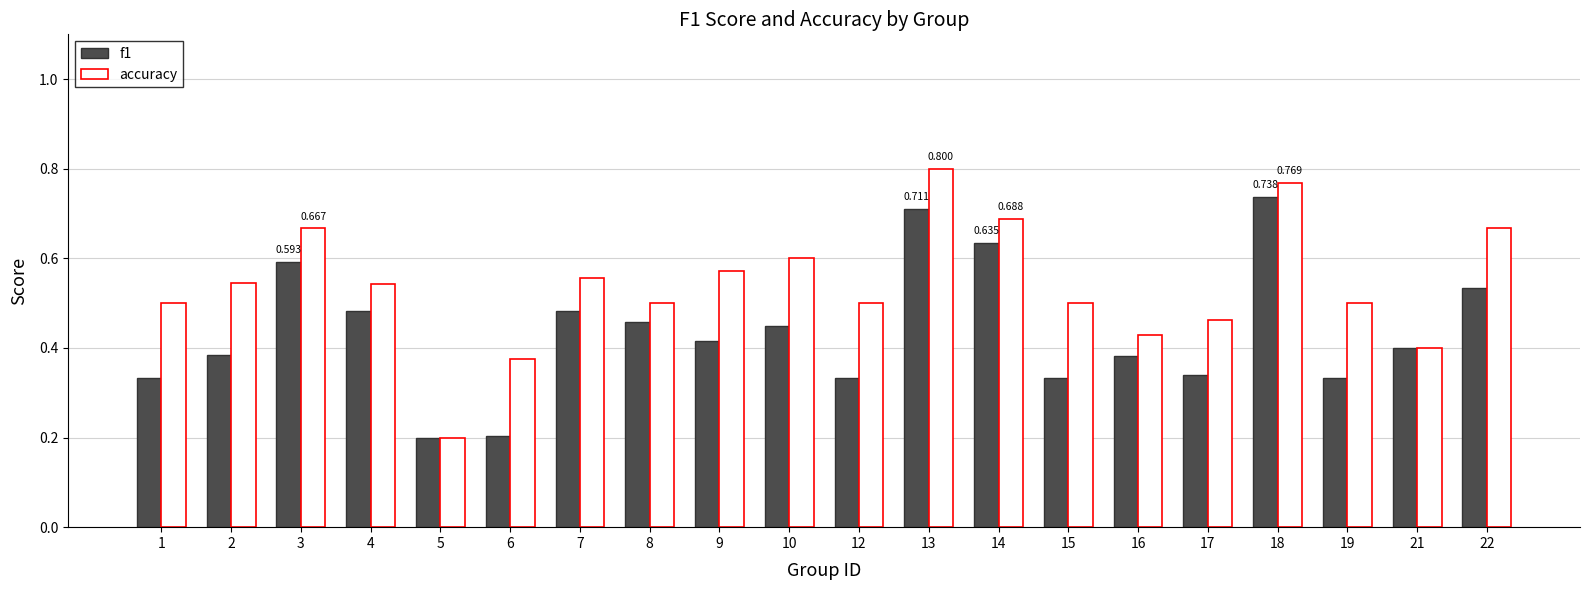

Is the value of accuracy at 5 greater than the value of f1 at 14?

No